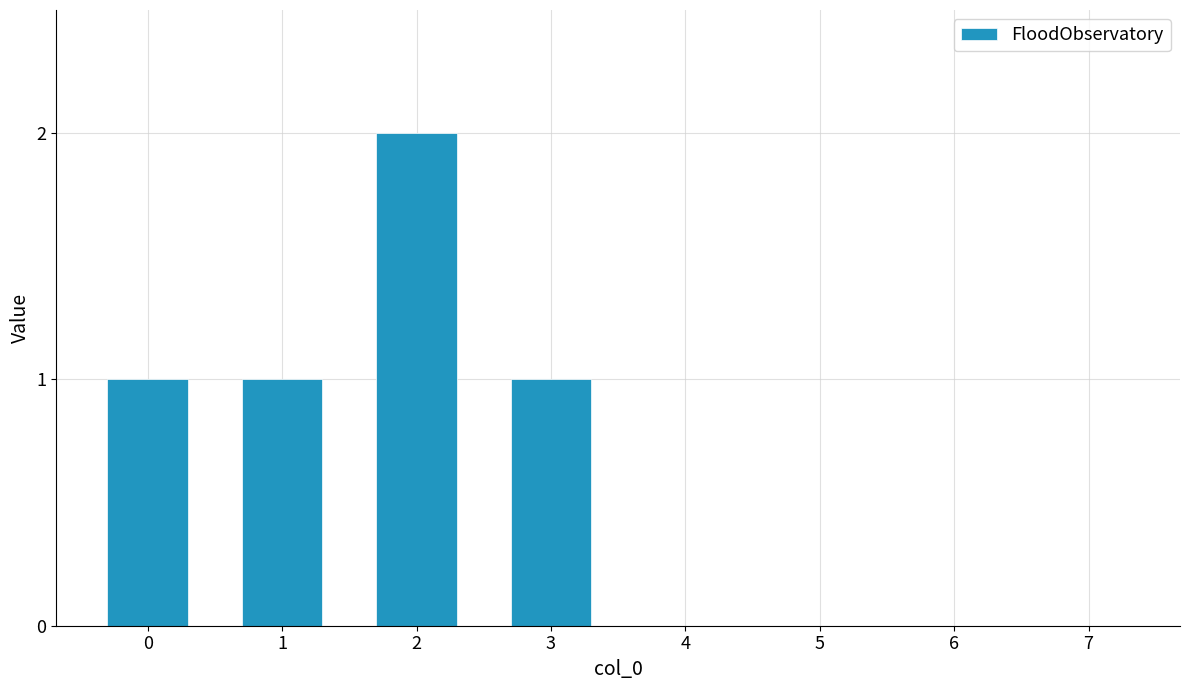

What is the change in value from 2 to 6?

-2